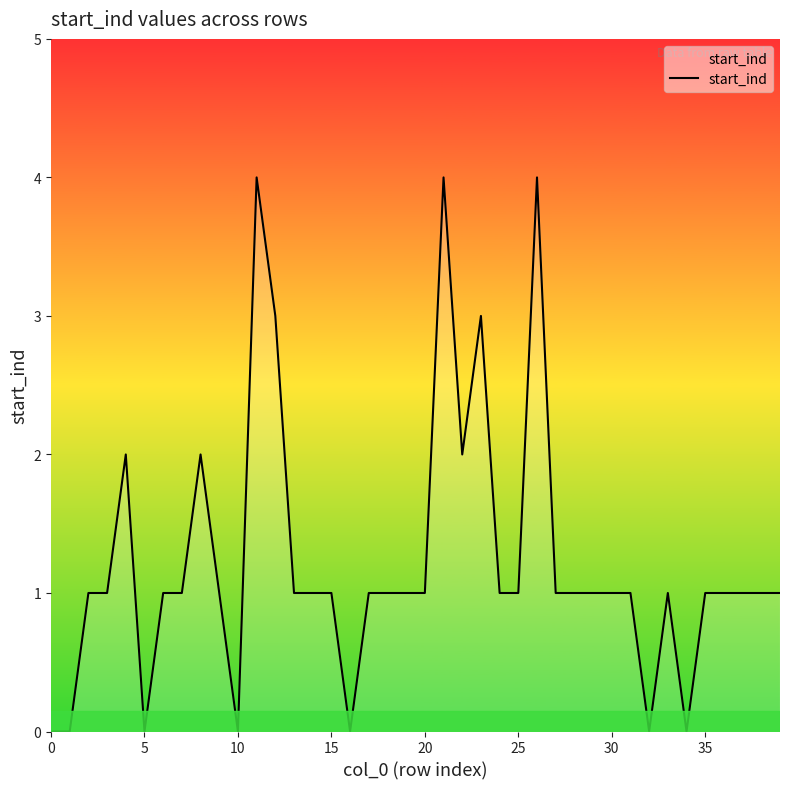

What is the difference between the maximum and minimum values?

4